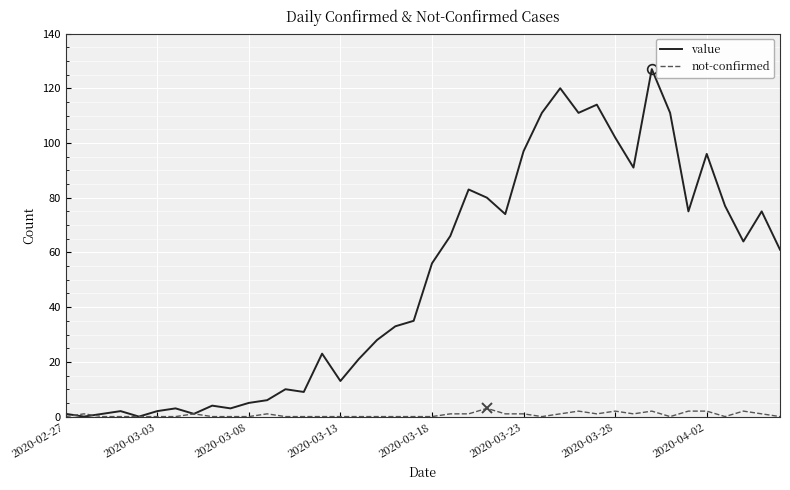

List the series in order of their overall mean, highest first.

value, not-confirmed